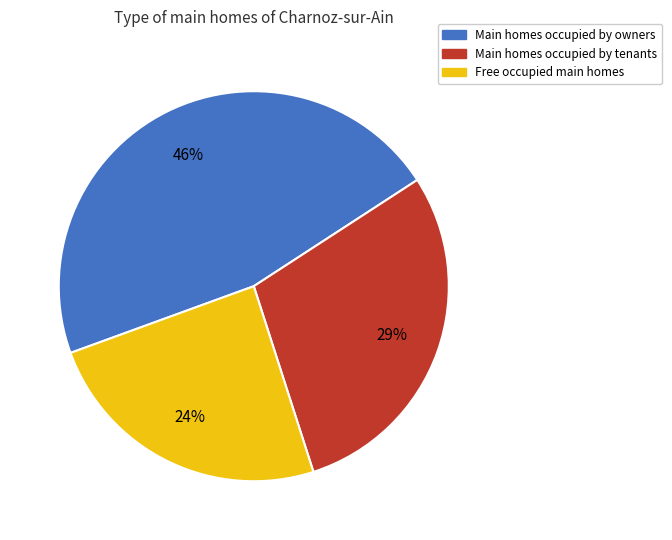

Is there any slice that represents more than half of the pie?

No